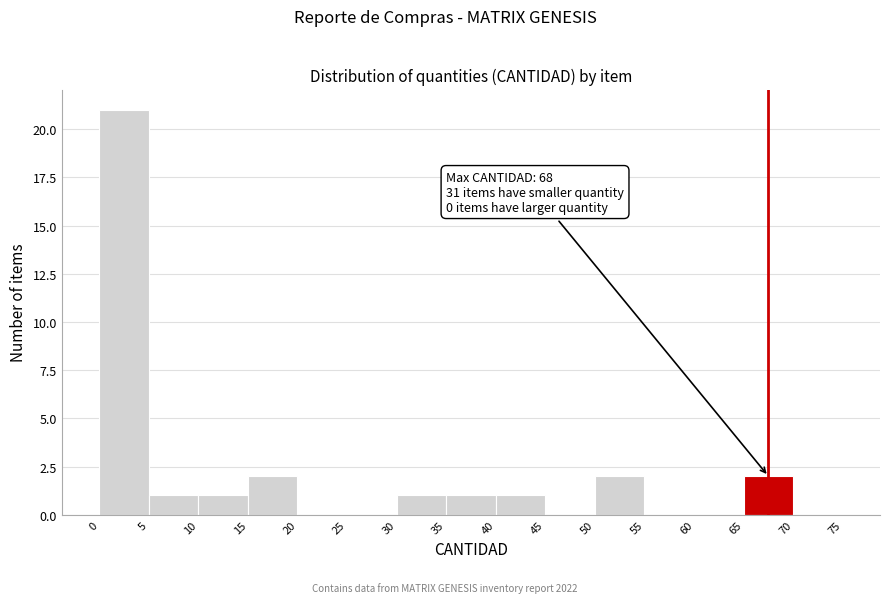

Over which range of the x-axis is the bar tallest?

0 to 5